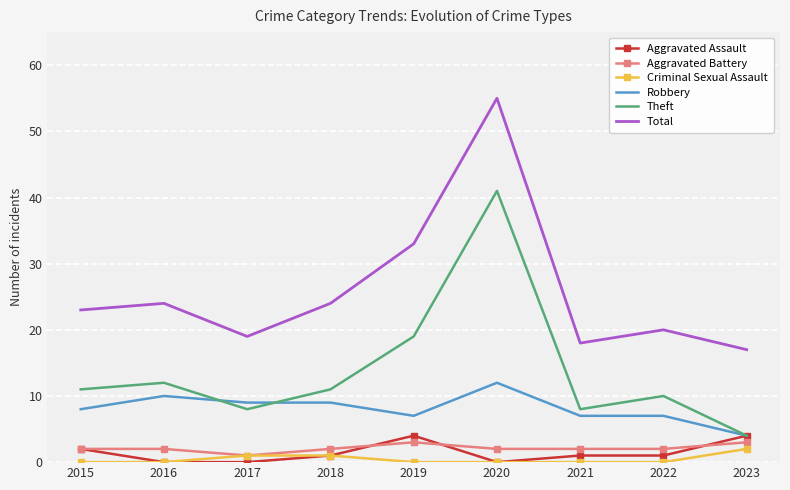

True or false: Criminal Sexual Assault and Robbery cross at least once.

False